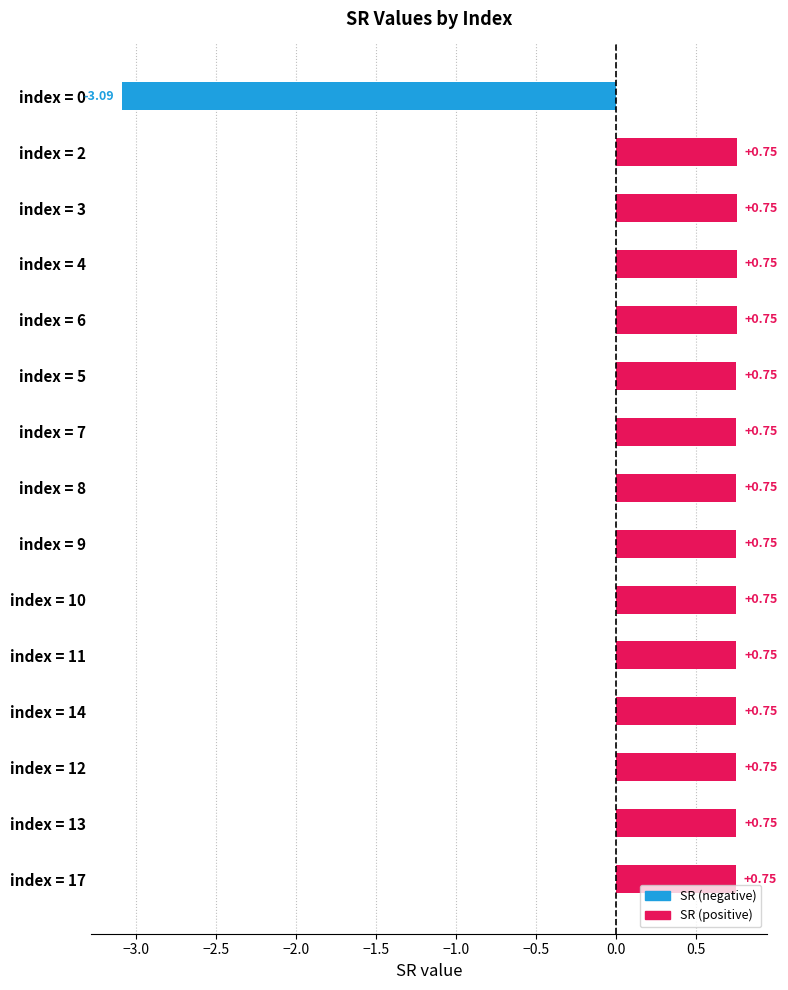

What is the sum of the values at index = 8 and index = 4?

1.5